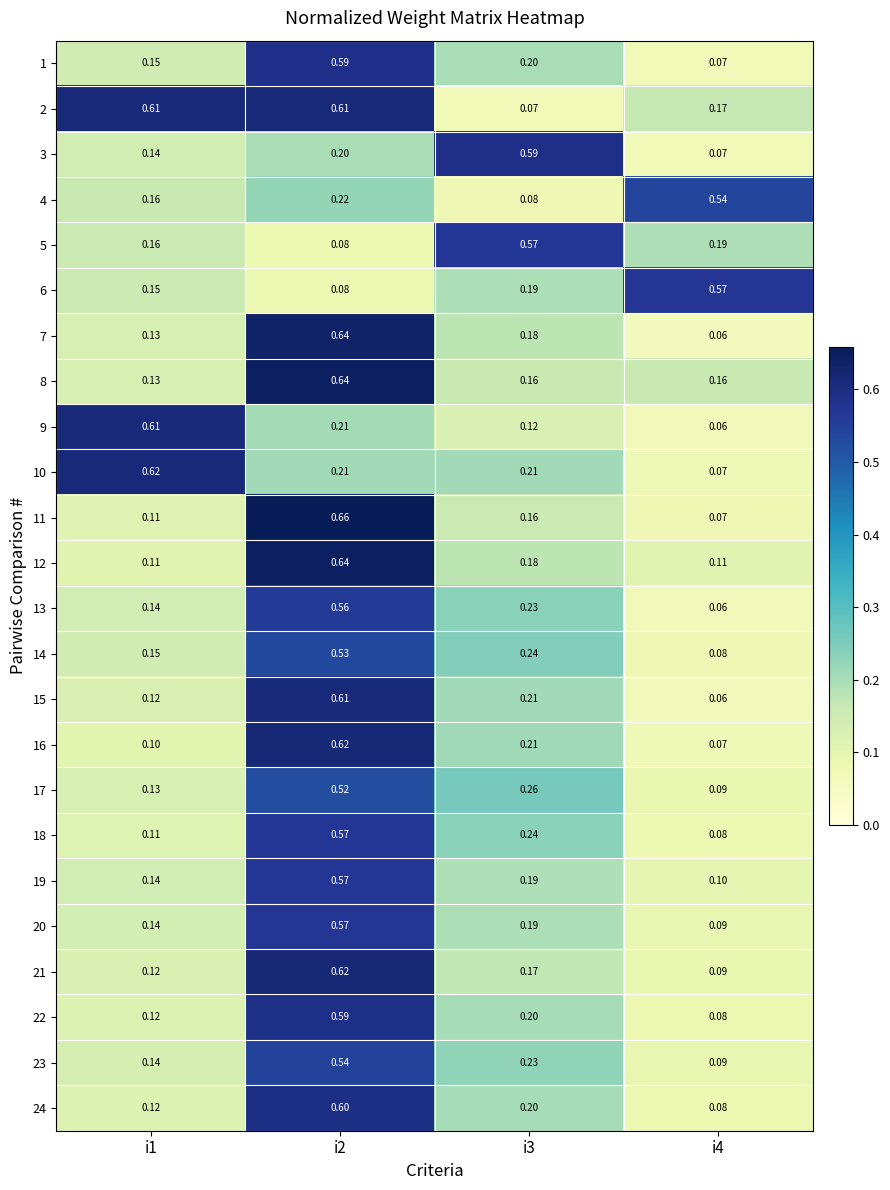

Which series has the largest total across all categories?

2